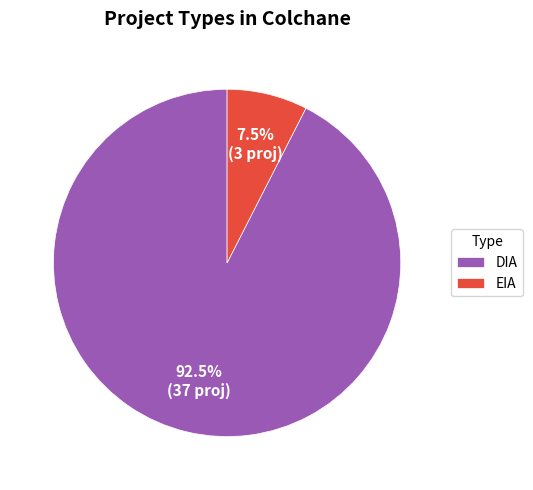

Combined, do DIA and EIA account for over 50%?

Yes